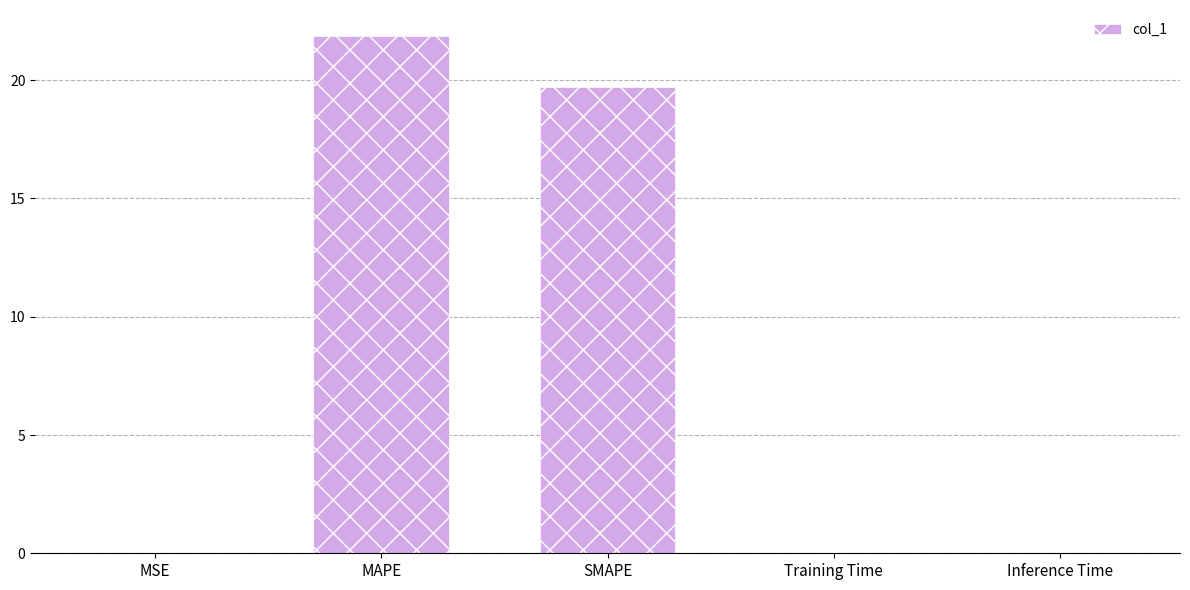

What is the sum of all values?

41.6